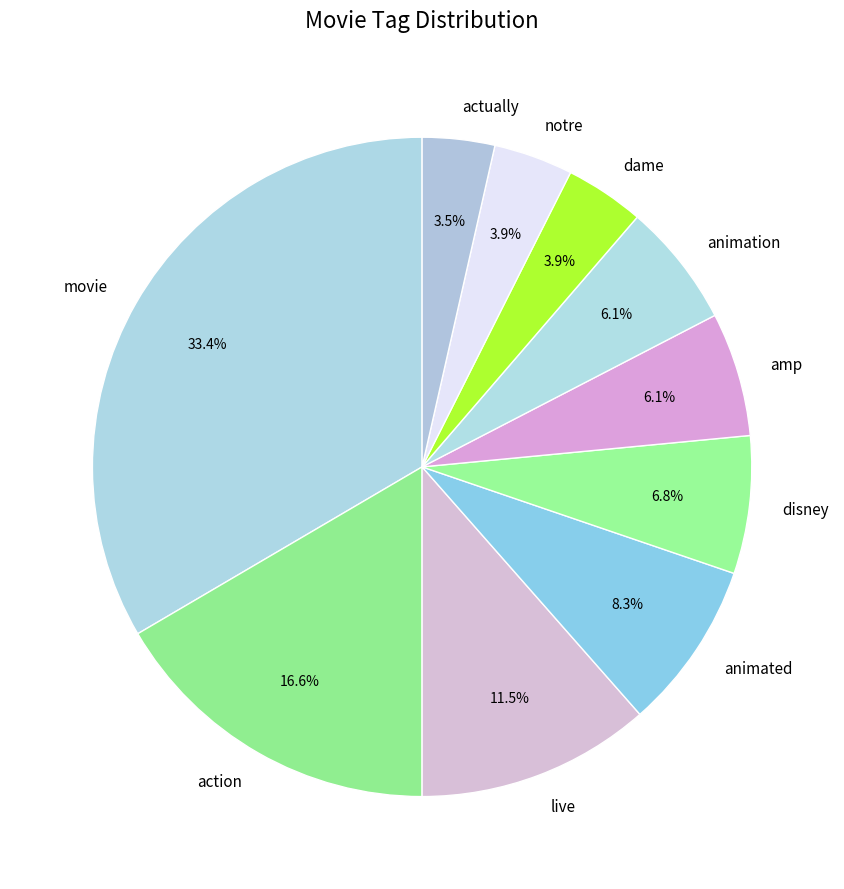

Does any single category account for the majority?

No